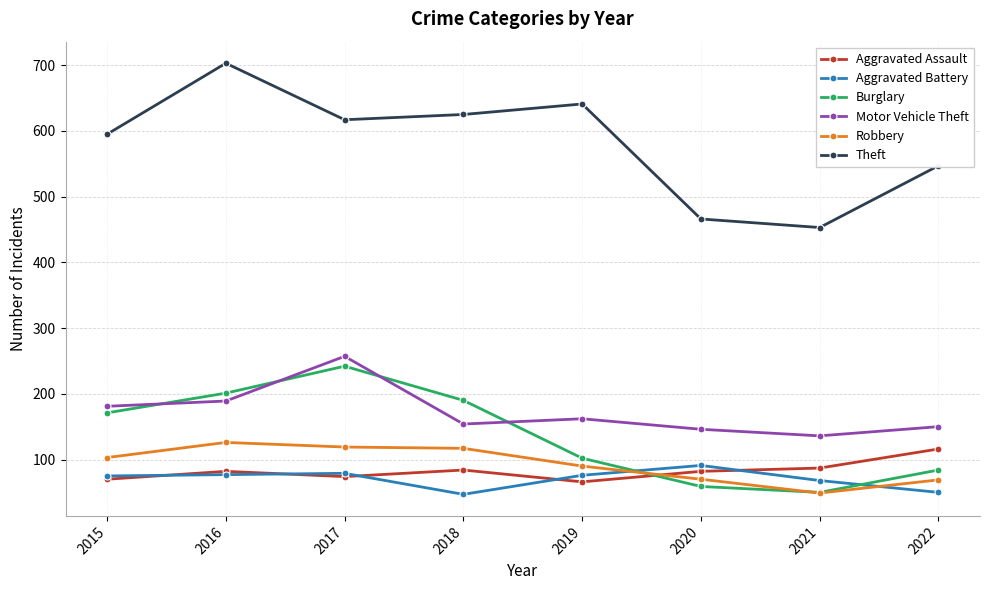

True or false: Theft has more than 1 interior local peaks.

True